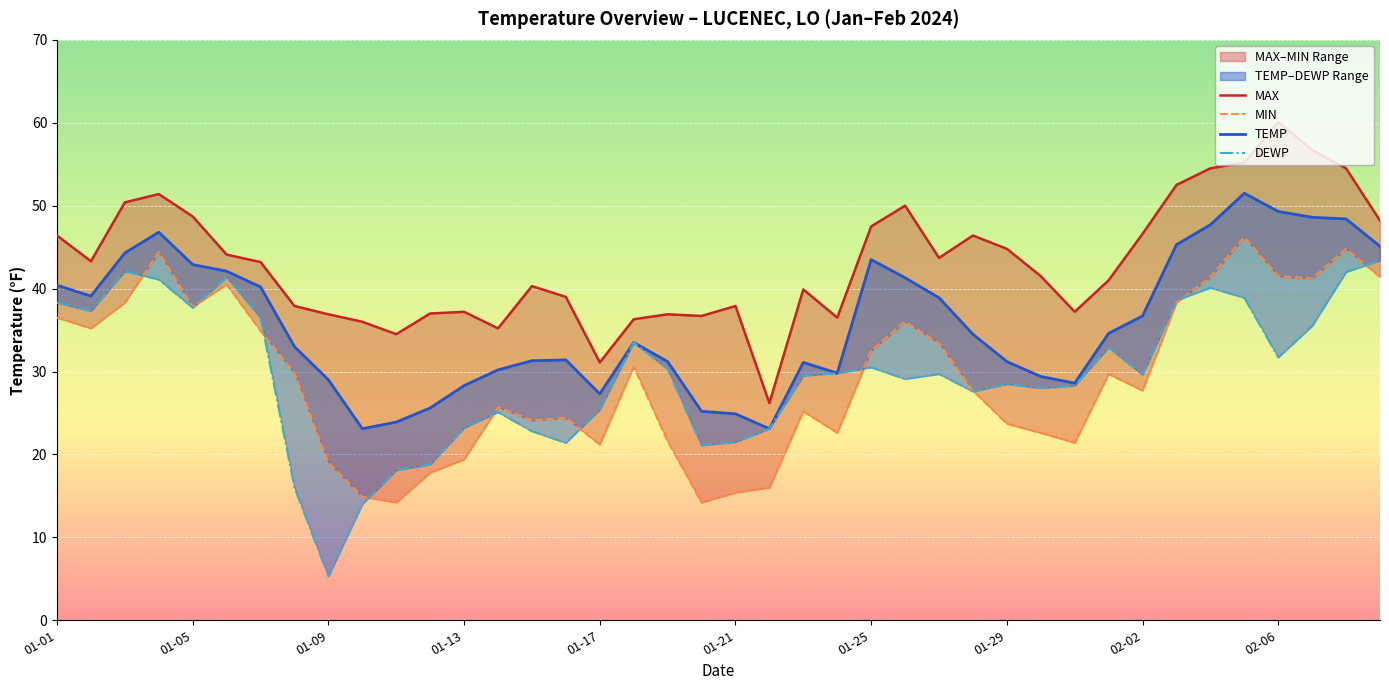

What is the spread (max minus min) of values at 30?

15.8